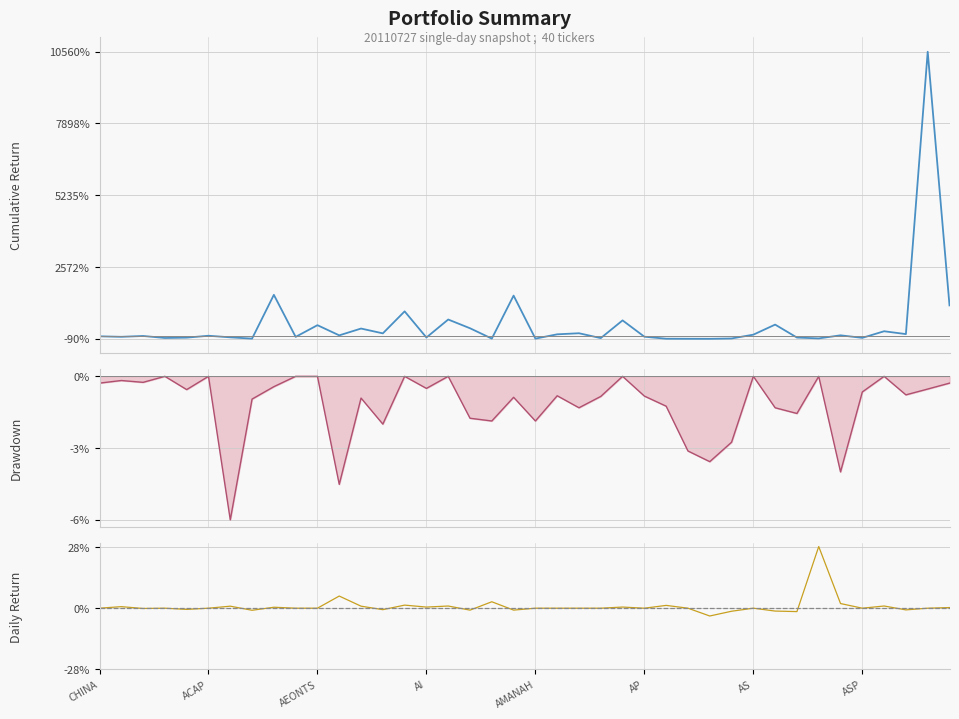

How many values in the Daily Return series exceed 0?

15